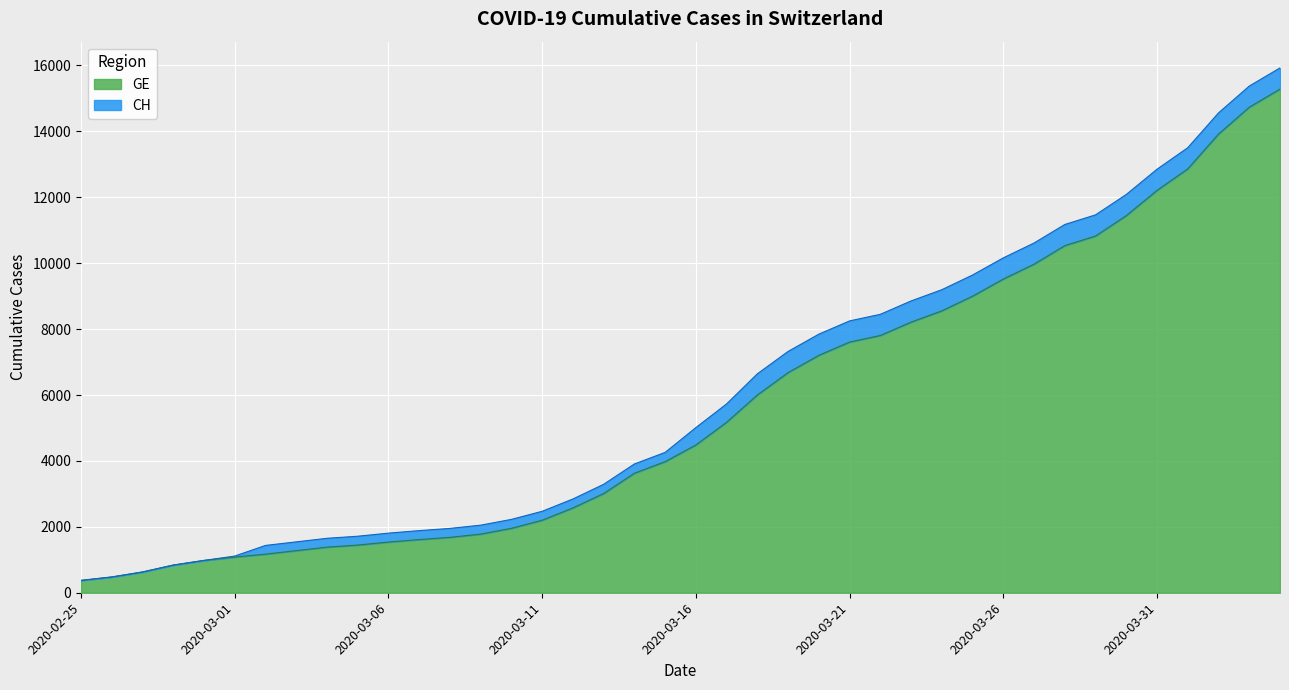

Between 2020-03-22 and 2020-03-25, which series saw the biggest shift?

GE